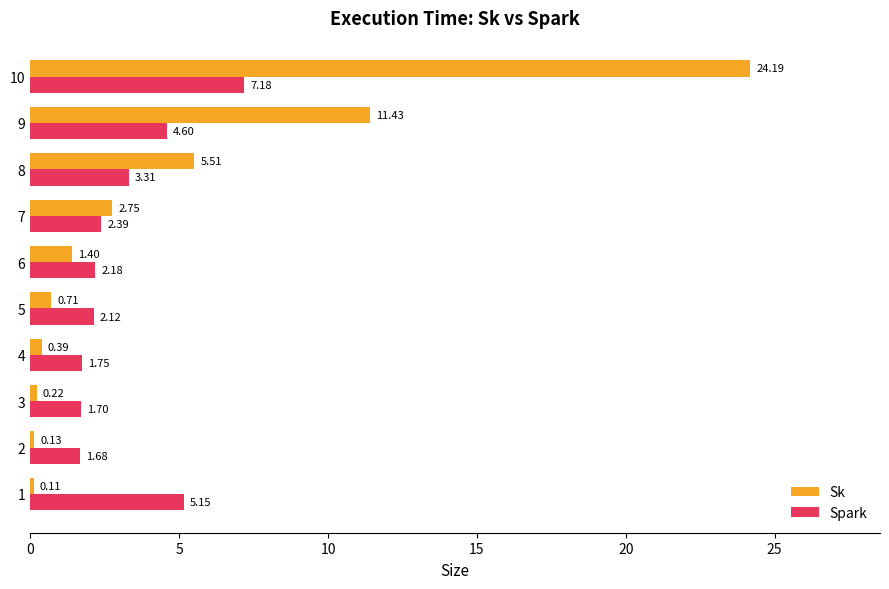

Count the number of categories in the chart.

10